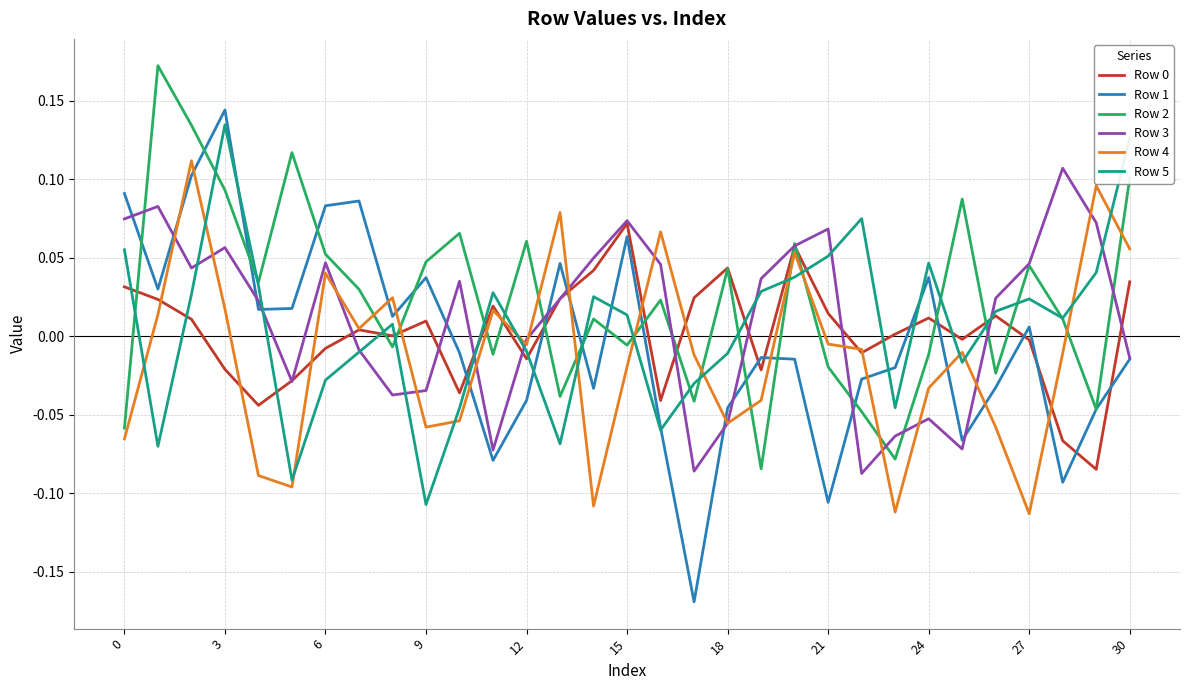

True or false: Row 2 has more than 0 points higher than both neighbors.

True